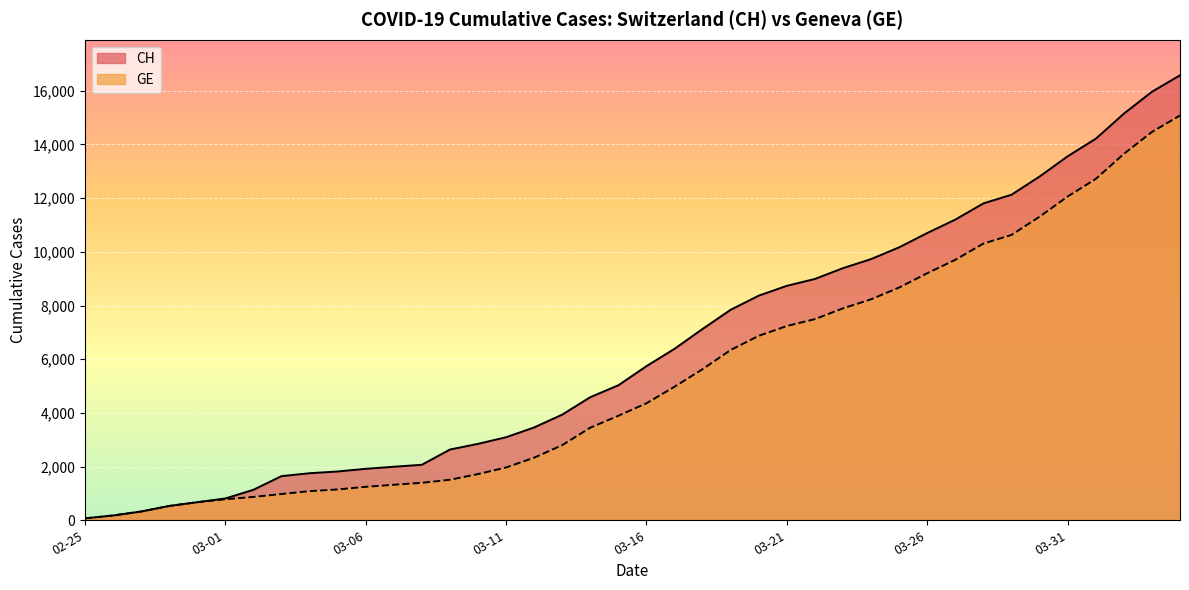

The value of GE at 2020-03-04 is 1085. True or false?

True